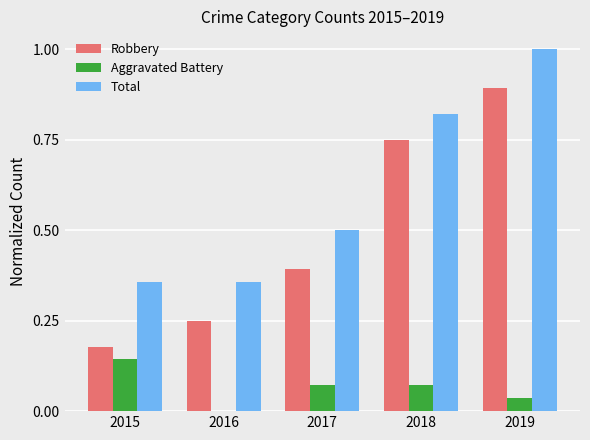

What is the difference between the Total values at 2019 and 2017?

0.5